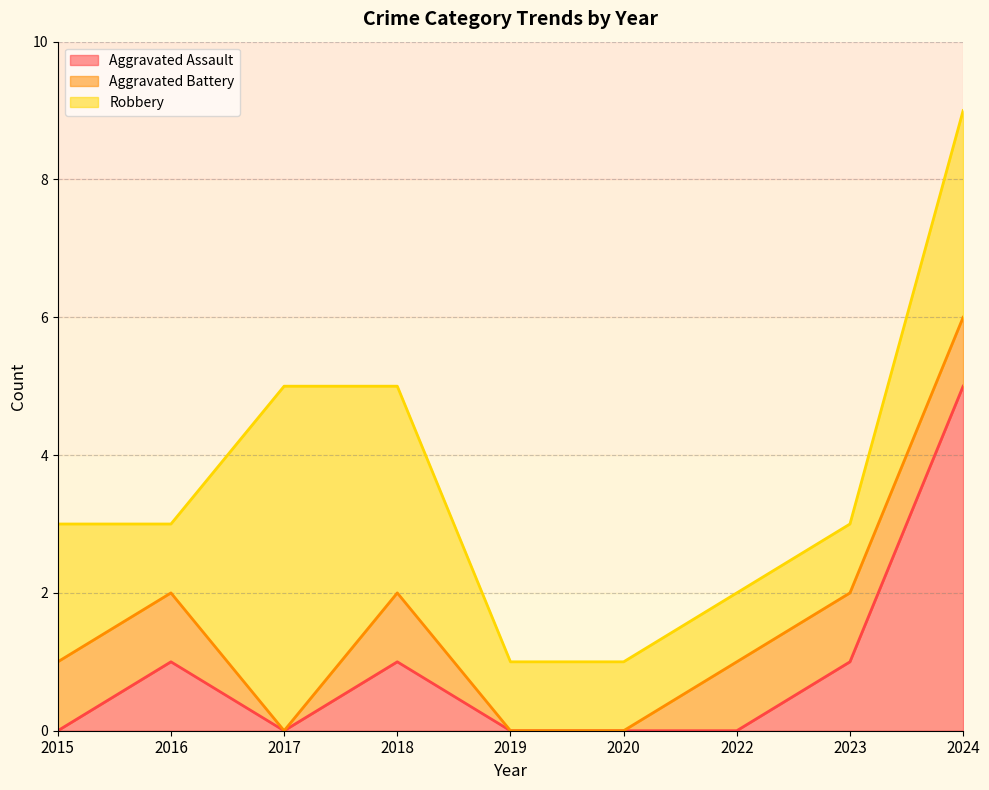

At which category is the sum across all series the highest?

2024